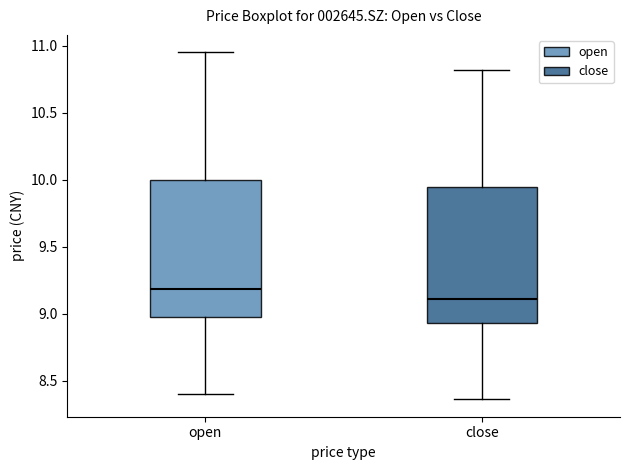

Where does the upper whisker of the box for open end on the y-axis? The values are not printed on the chart, so give them approximately, as read against the axis.

10.95